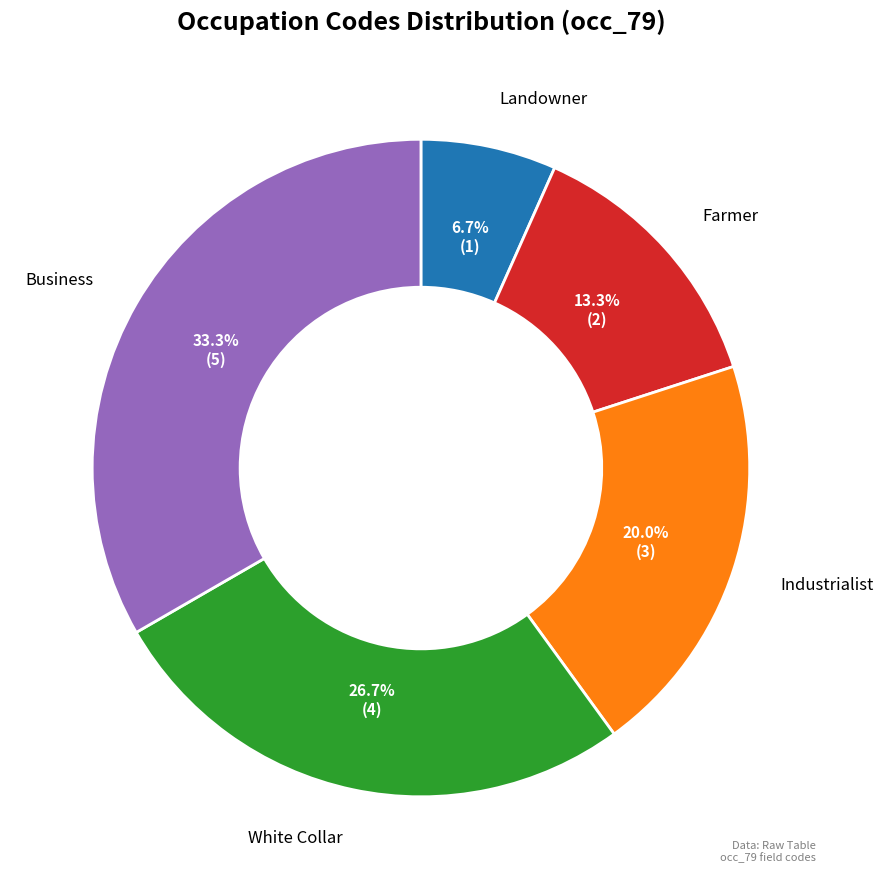

Does any single category account for the majority?

No